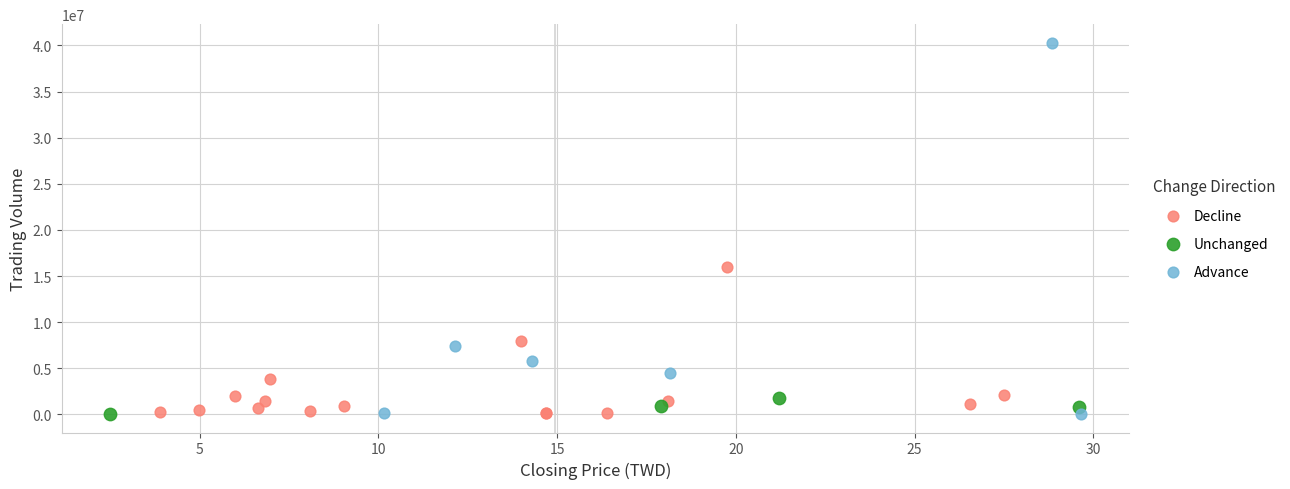

What are all the series names shown in the legend?

Decline, Unchanged, Advance